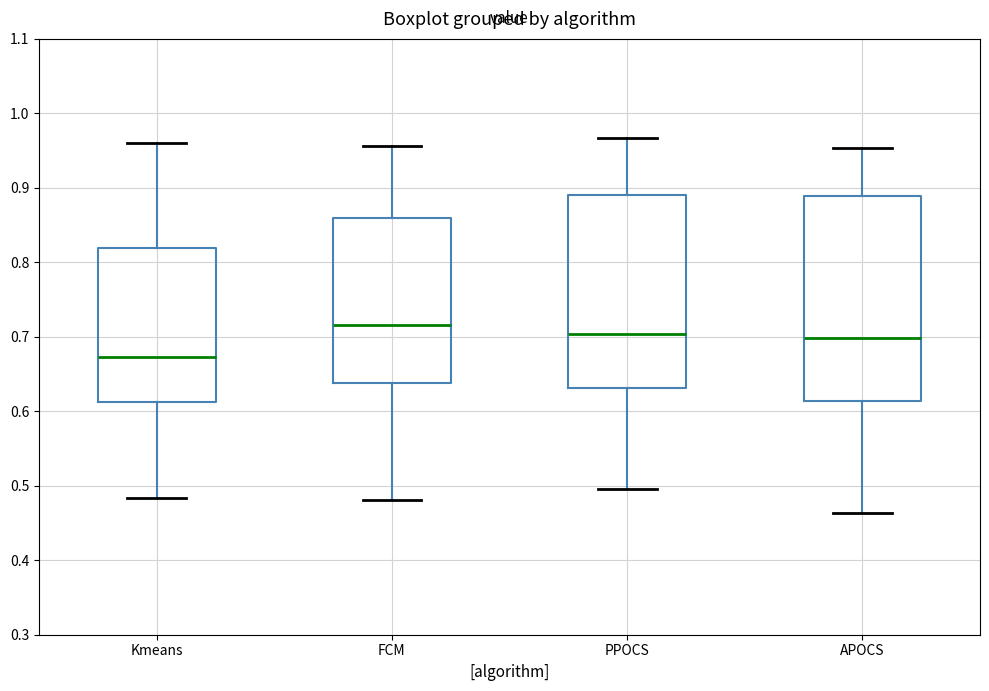

Which box is the tallest, from its lower edge to its upper edge?

APOCS